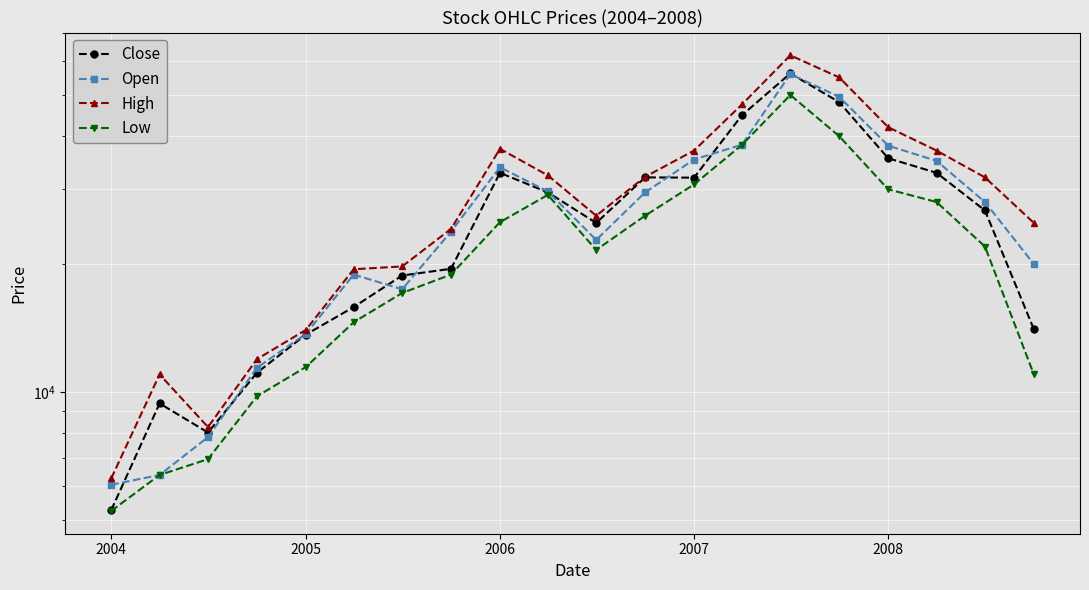

True or false: Close and Low intersect in this chart.

False